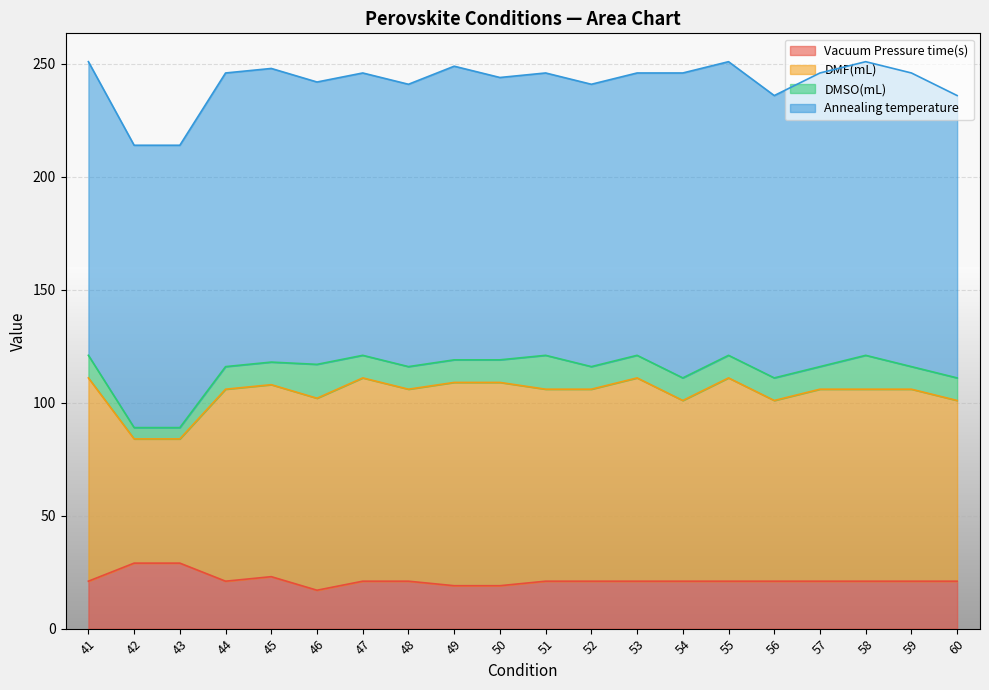

How many data points does each series have?

20